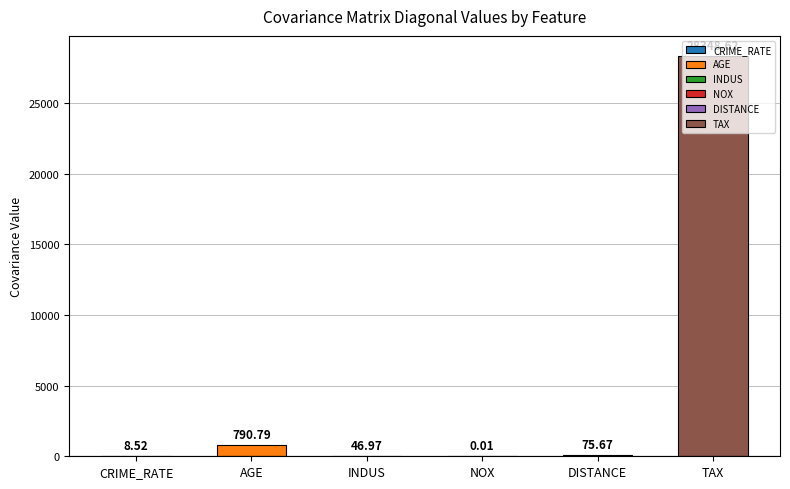

At which category does the chart reach its peak across all series?

TAX